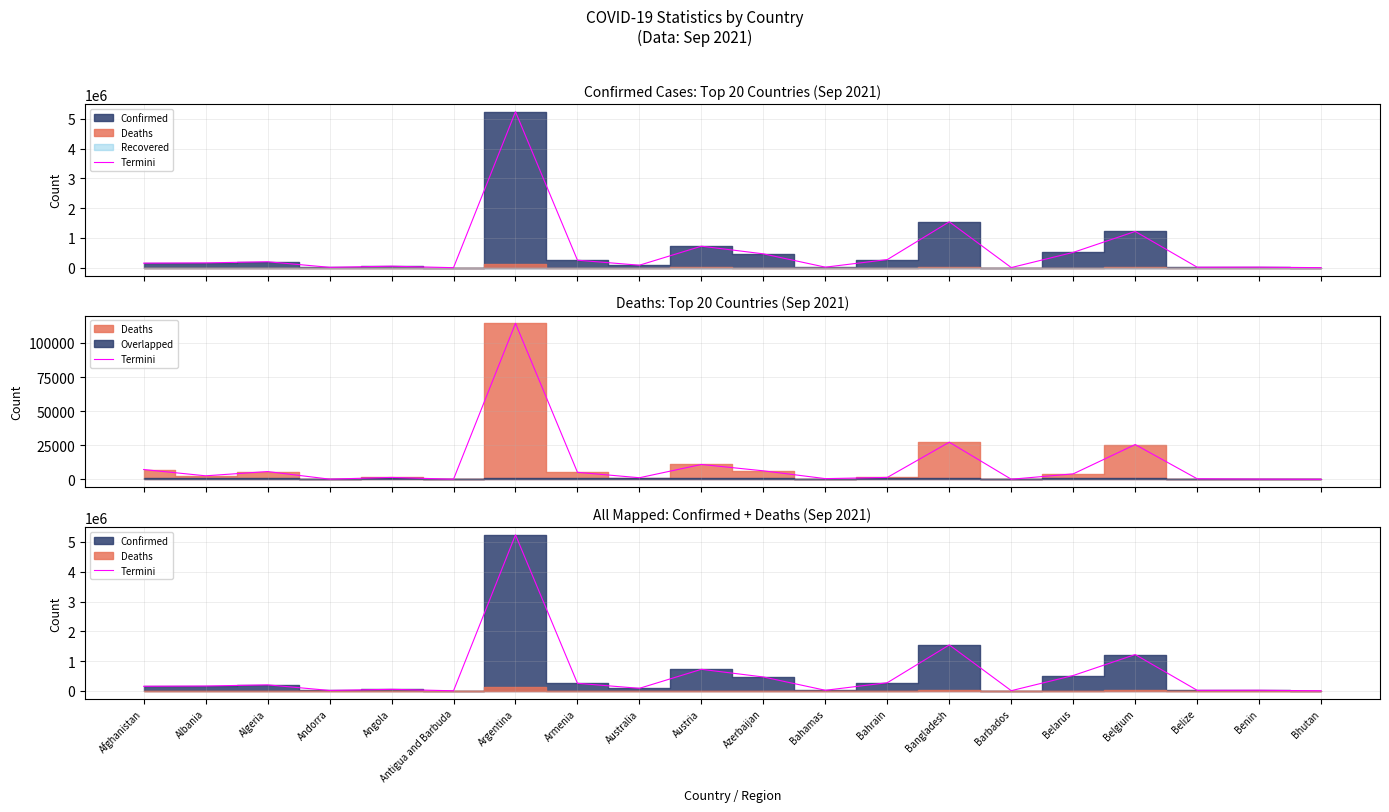

Where is the data nearest to the value 2620914?

Bangladesh